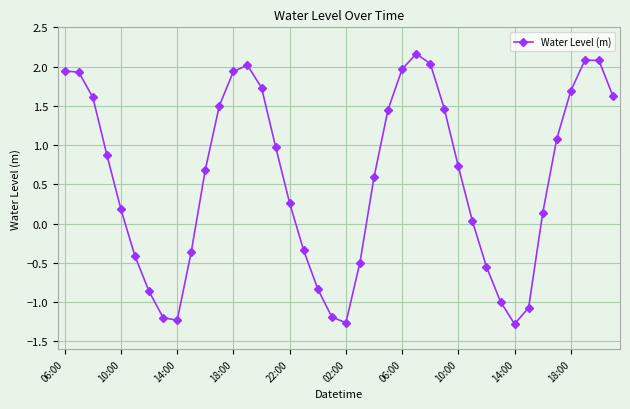

What is the difference between the maximum and second lowest values?

3.4